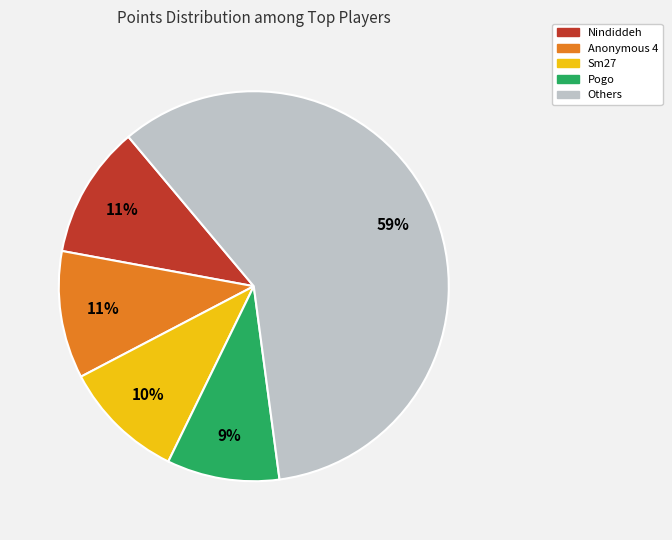

Is there any slice that represents more than half of the pie?

Yes